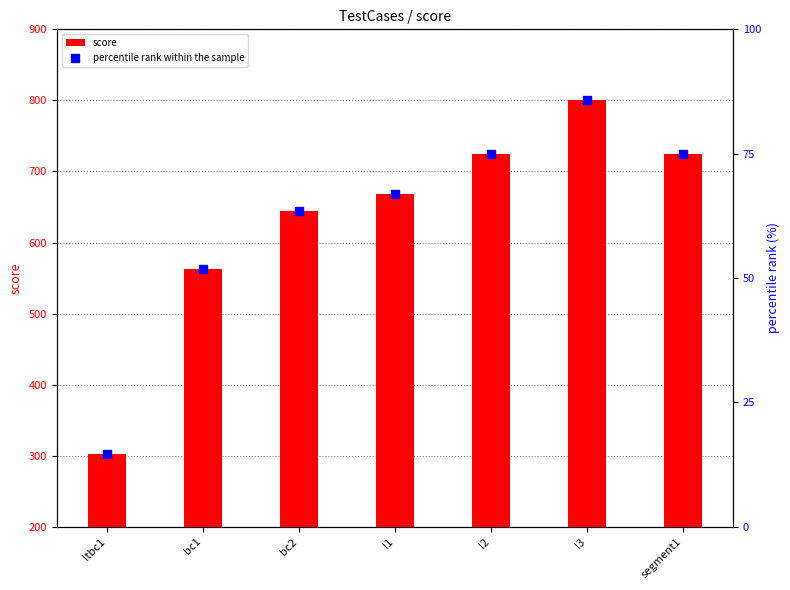

What is the total value across all series at l1?

734.9